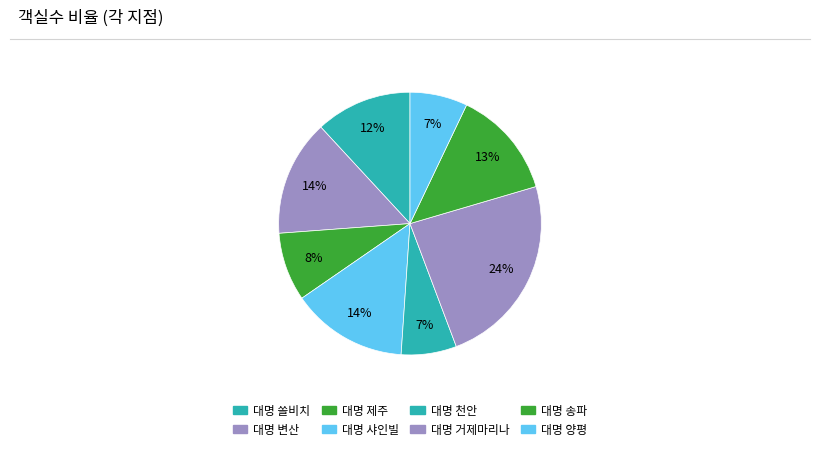

True or false: 대명 쏠비치 accounts for 12% of the total.

True